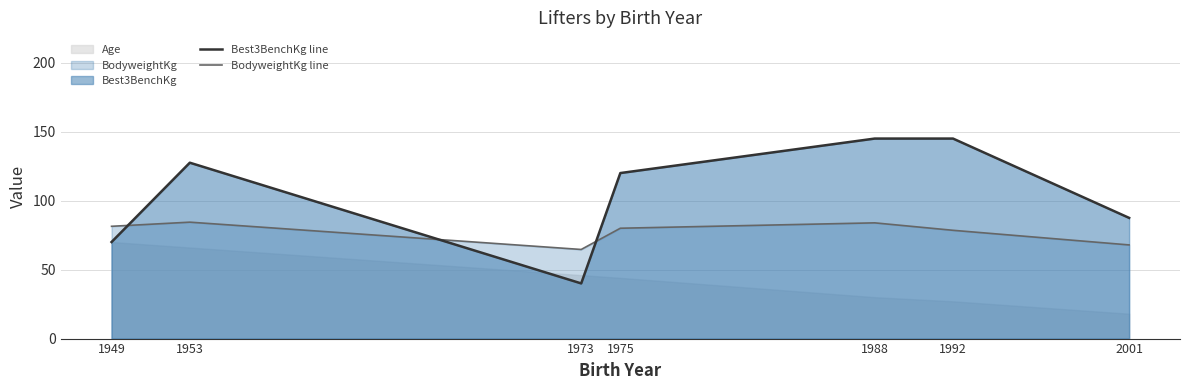

What is the highest value of the Best3BenchKg line series?

145.0